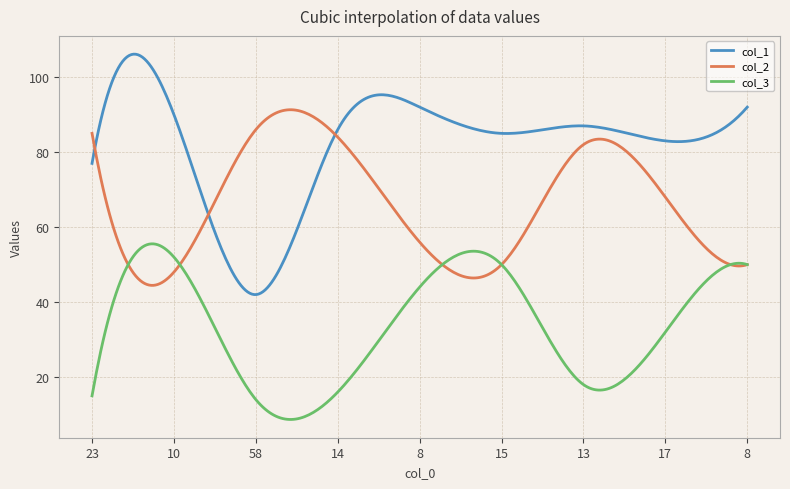

List the series in order of their overall mean, highest first.

col_1, col_2, col_3